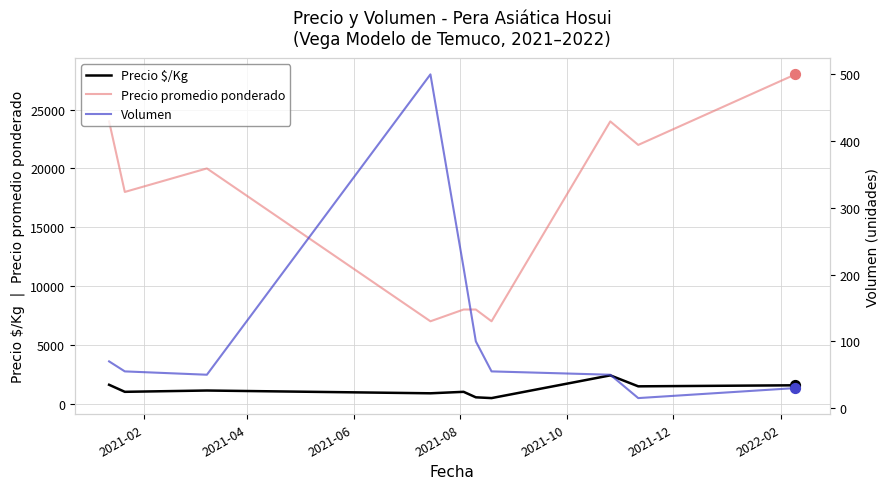

What are all the series names shown in the legend?

Precio $/Kg, Precio promedio ponderado, Volumen